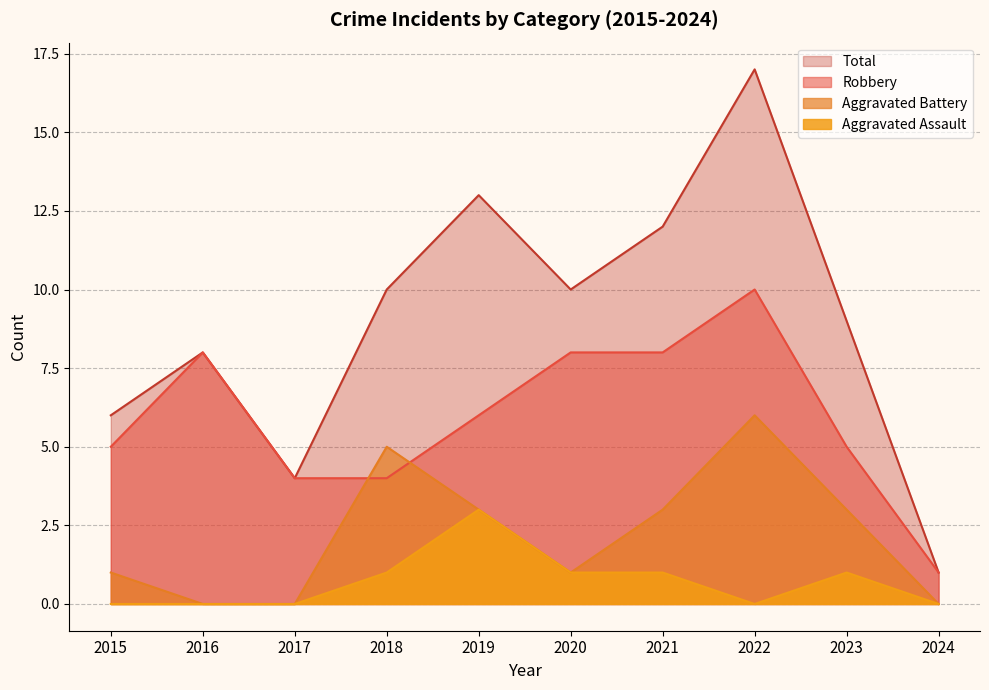

Rank the series by their maximum value, from lowest to highest.

Aggravated Assault, Aggravated Battery, Robbery, Total